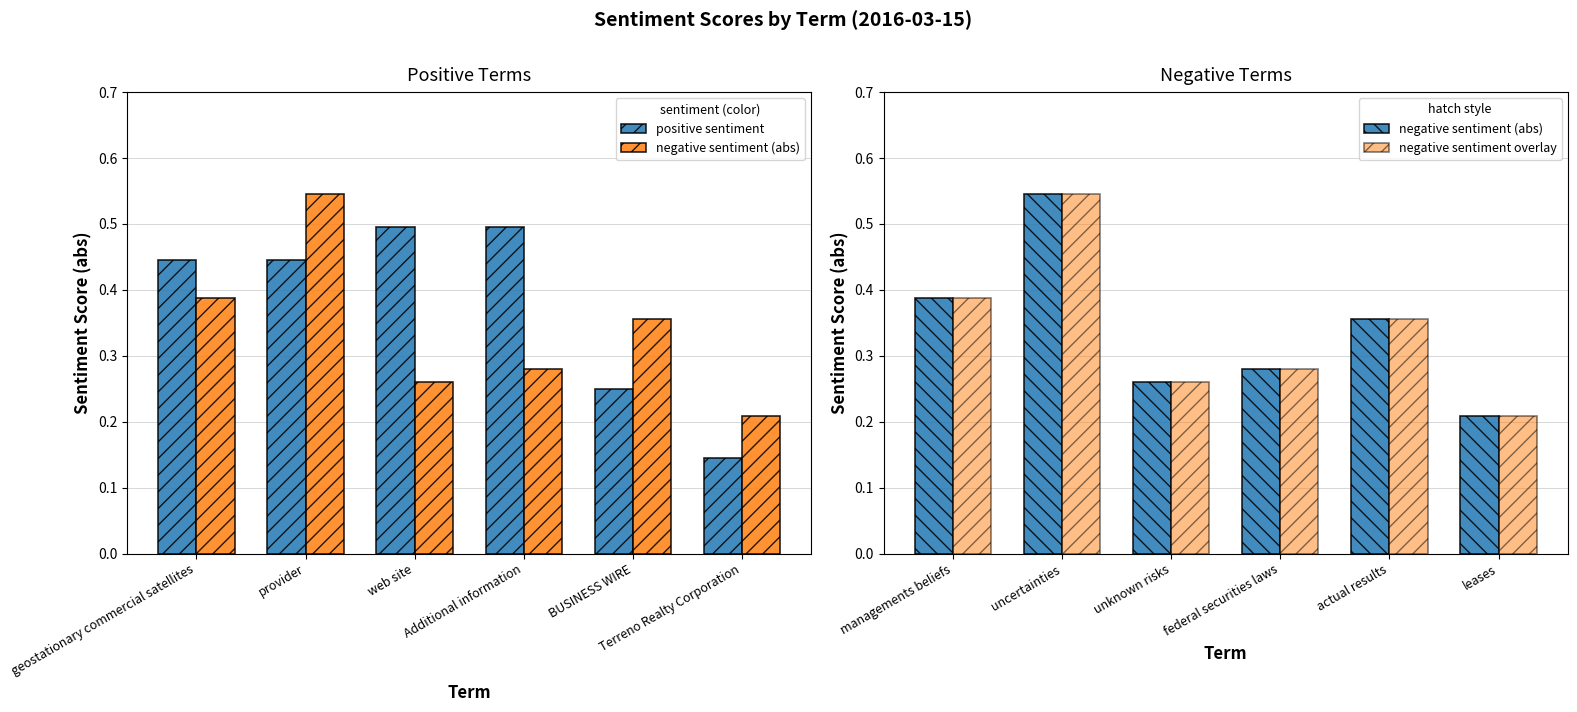

The negative sentiment overlay series shows 0.1 at unknown risks. True or false?

False